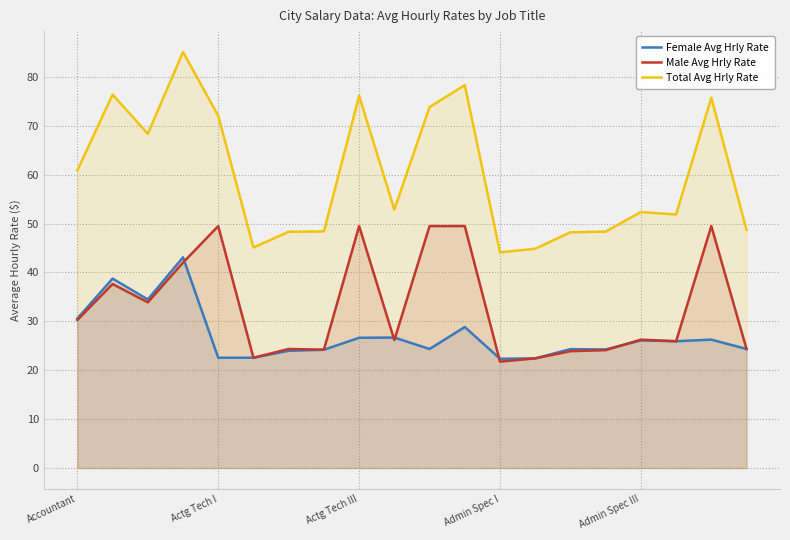

What is the minimum value shown in the chart?

21.8